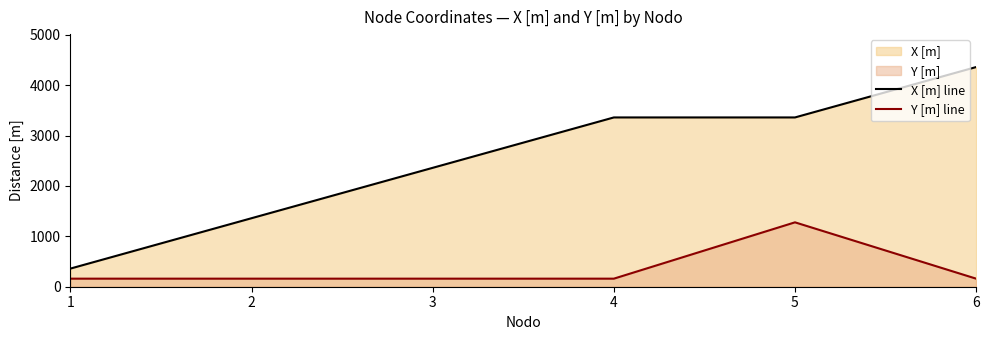

What is the difference between the maximum and second lowest values in the X [m] line series?

3000